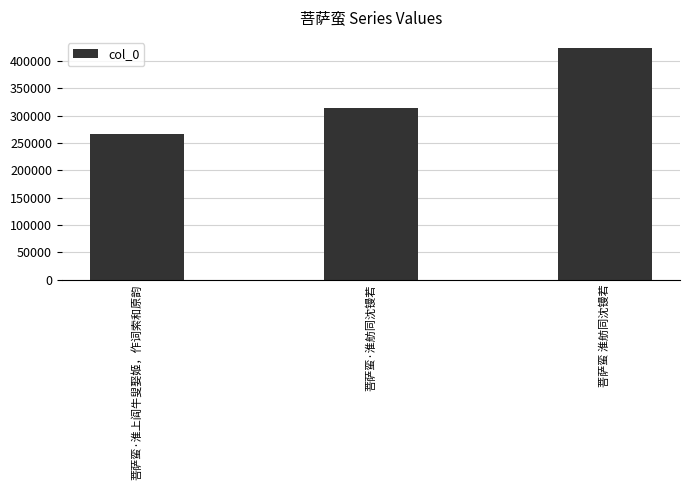

What is the value of the 1st bar from the left?

266513